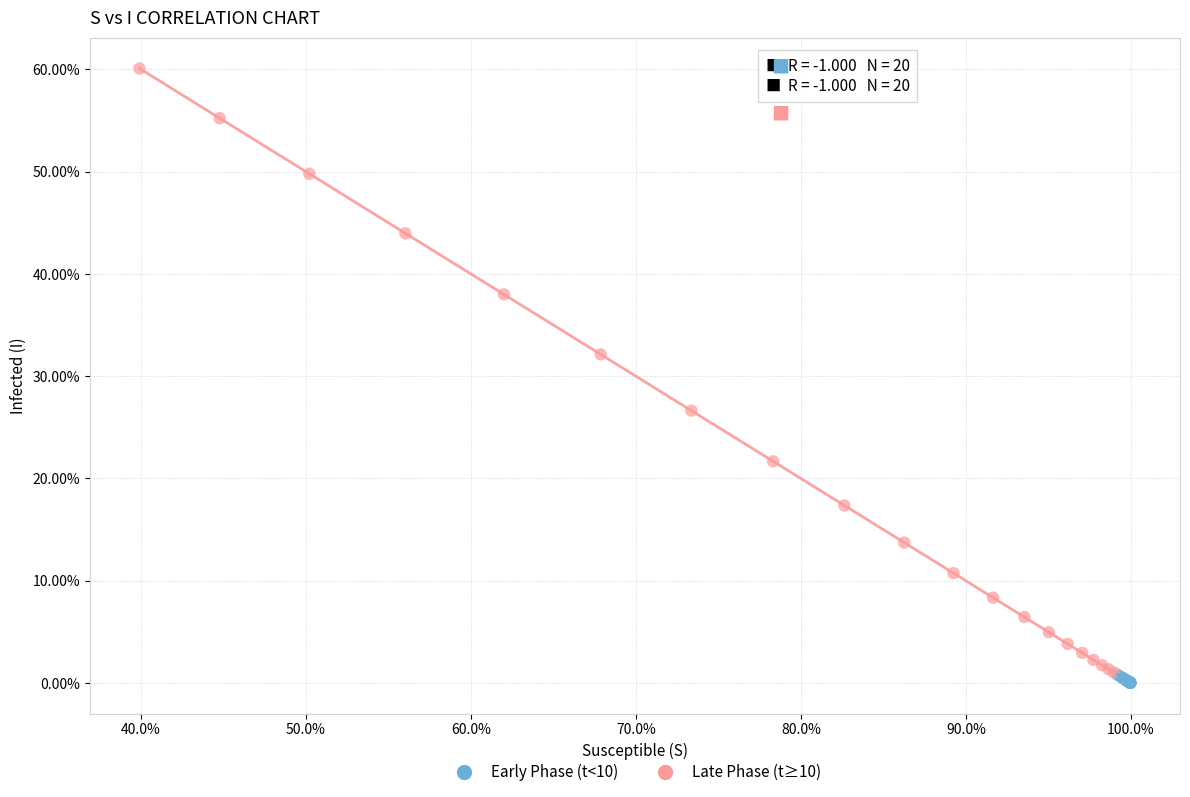

What are all the series names shown in the legend?

Early Phase (t<10), Late Phase (t≥10)